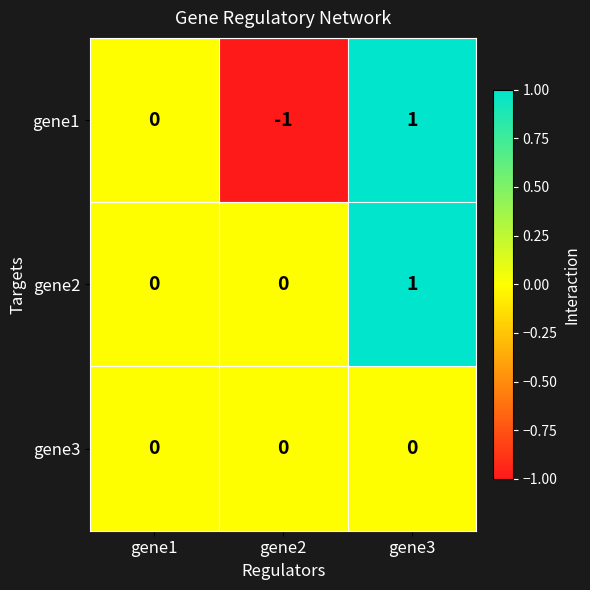

What is the total value across all series at gene2?

-1